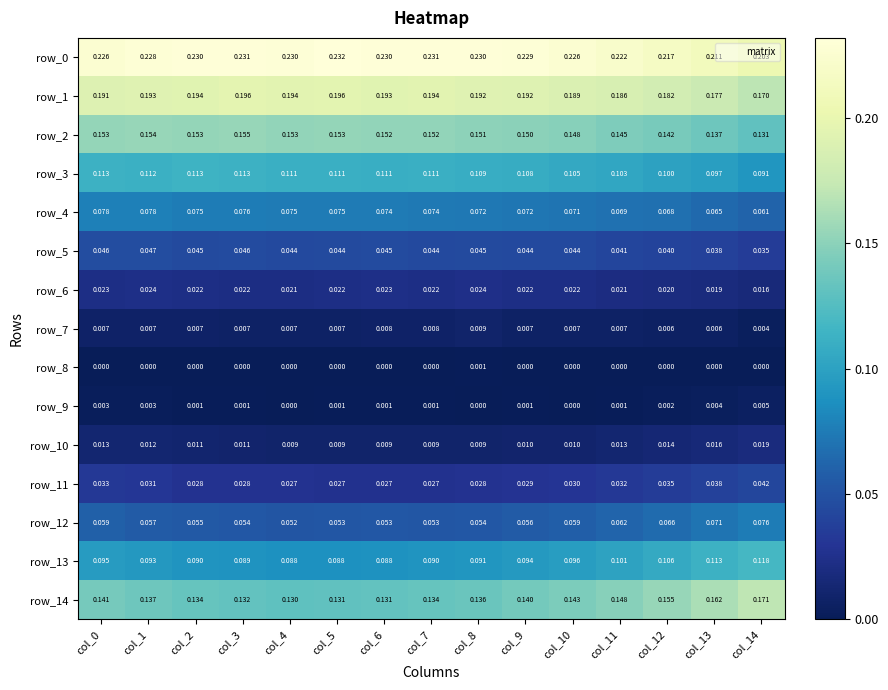

Is the value of row_0 at col_5 greater than the value of row_3 at col_5?

Yes